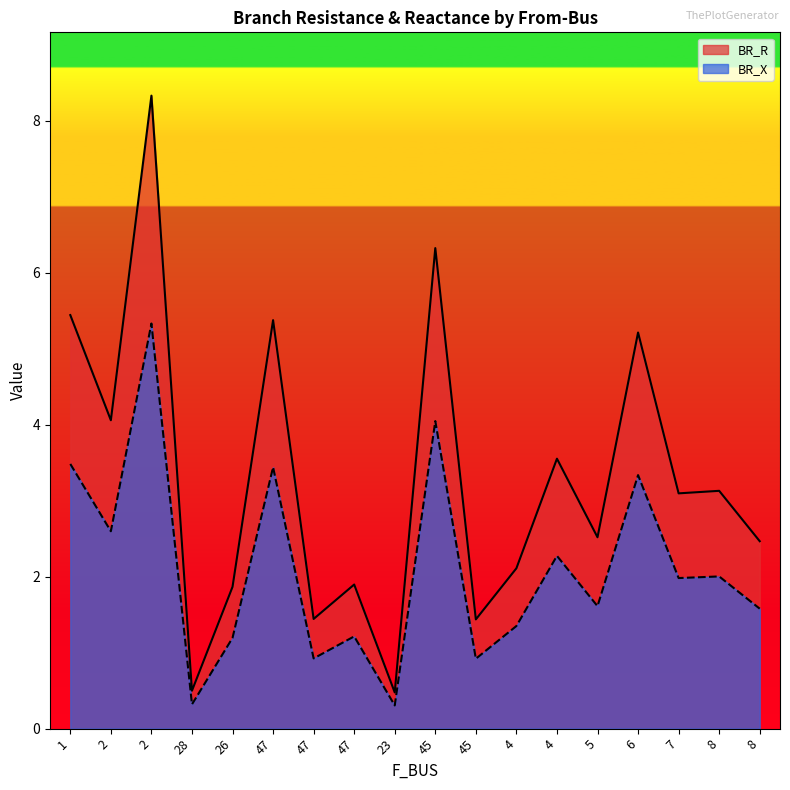

Rank the series by their average value, from lowest to highest.

BR_X, BR_R